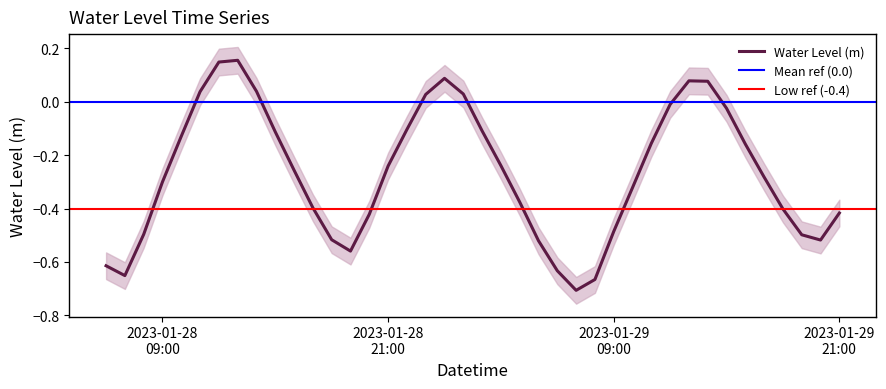

True or false: the data shows 0.3 at 2023-01-28 13:00:00.

False